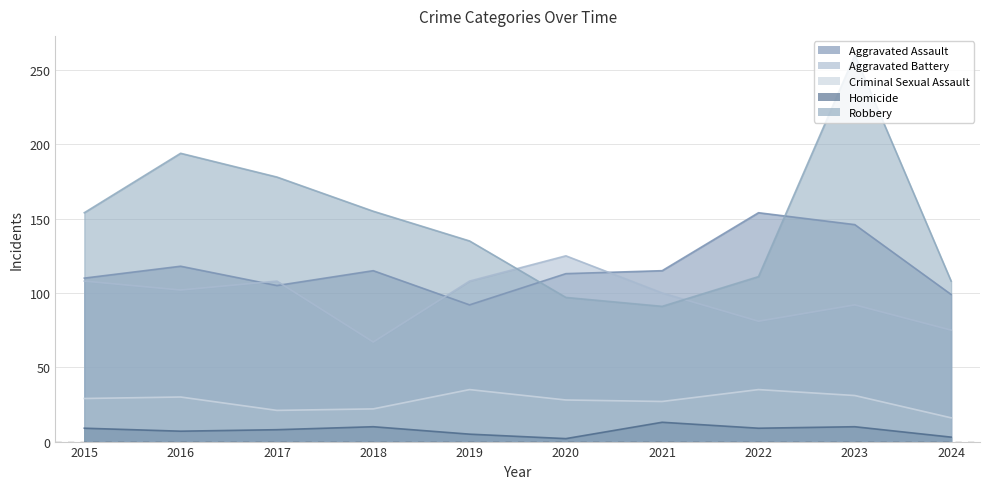

Reading left to right, list all the values displayed in this chart.

Aggravated Assault: 110	118	105	115	92	113	115	154	146	99
Aggravated Battery: 108	102	108	67	108	125	100	81	92	75
Criminal Sexual Assault: 29	30	21	22	35	28	27	35	31	16
Homicide: 9	7	8	10	5	2	13	9	10	3
Robbery: 154	194	178	155	135	97	91	111	260	108